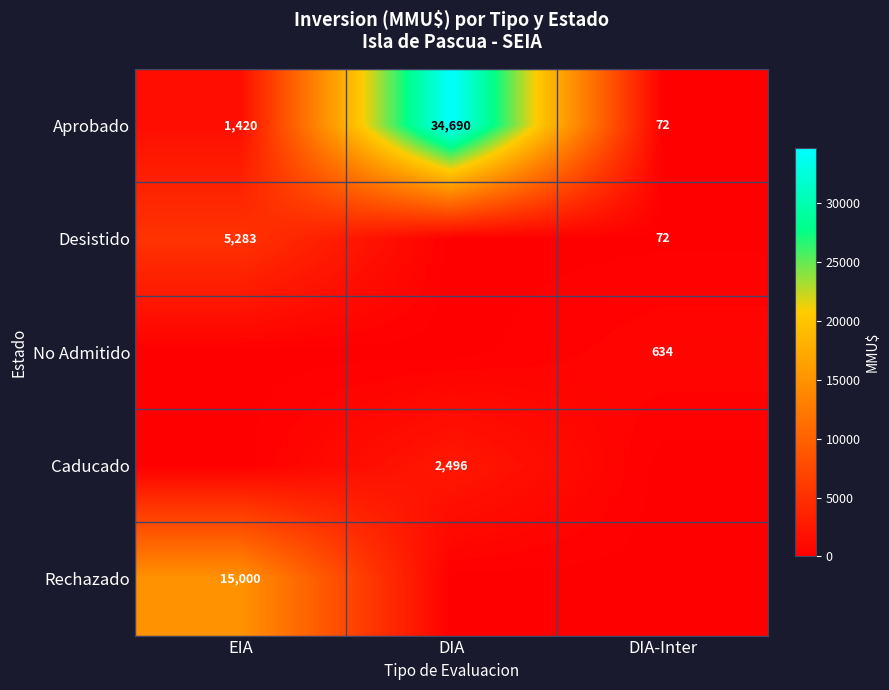

What is the sum of the Aprobado values at DIA-Inter and DIA?

34762